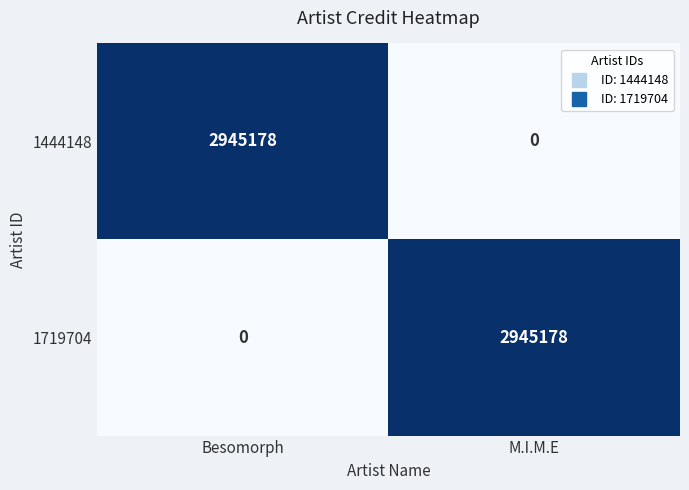

What is the total value across all series at M.I.M.E?

2945178